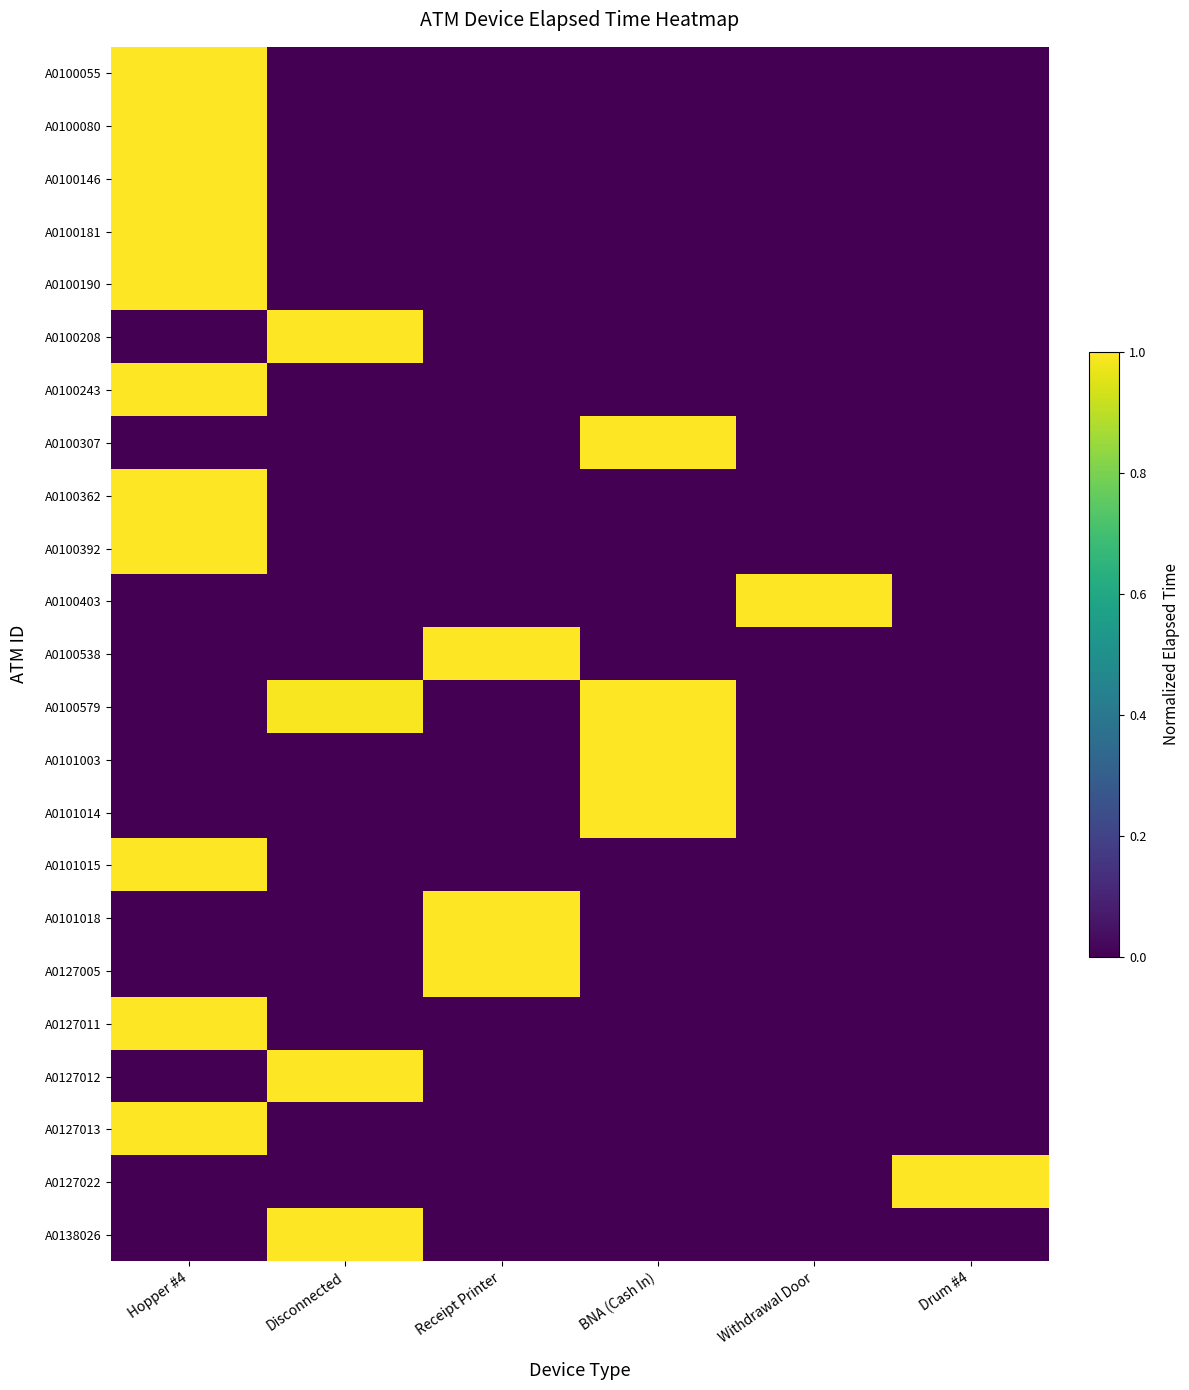

Which series has the largest range (max minus min)?

A0100055